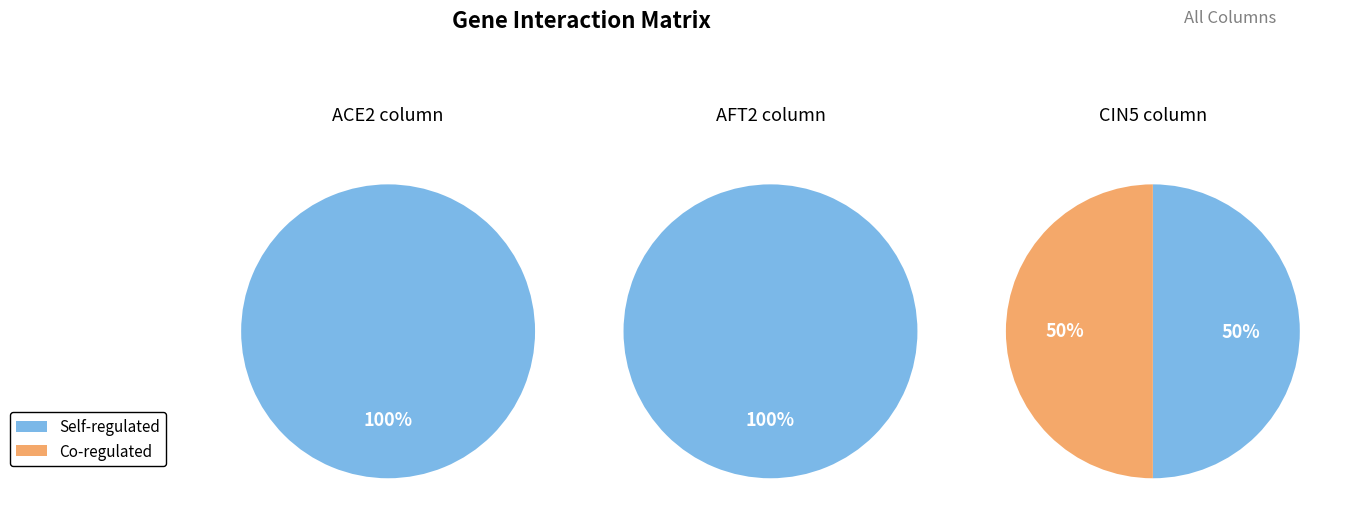

To the nearest percent, what is the combined percentage of ACE2 and AFT2?

100%